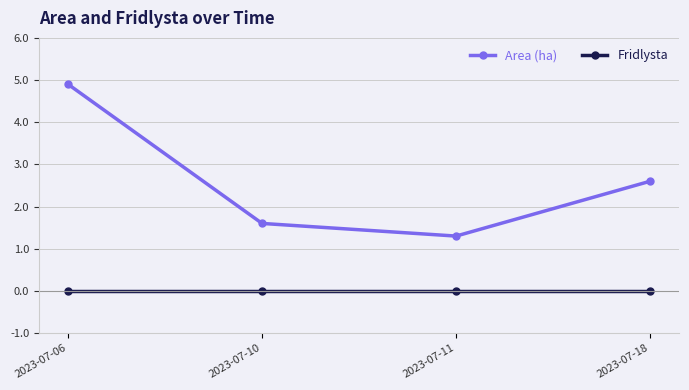

Rank the series at 2023-07-06 from lowest to highest value.

Fridlysta, Area (ha)